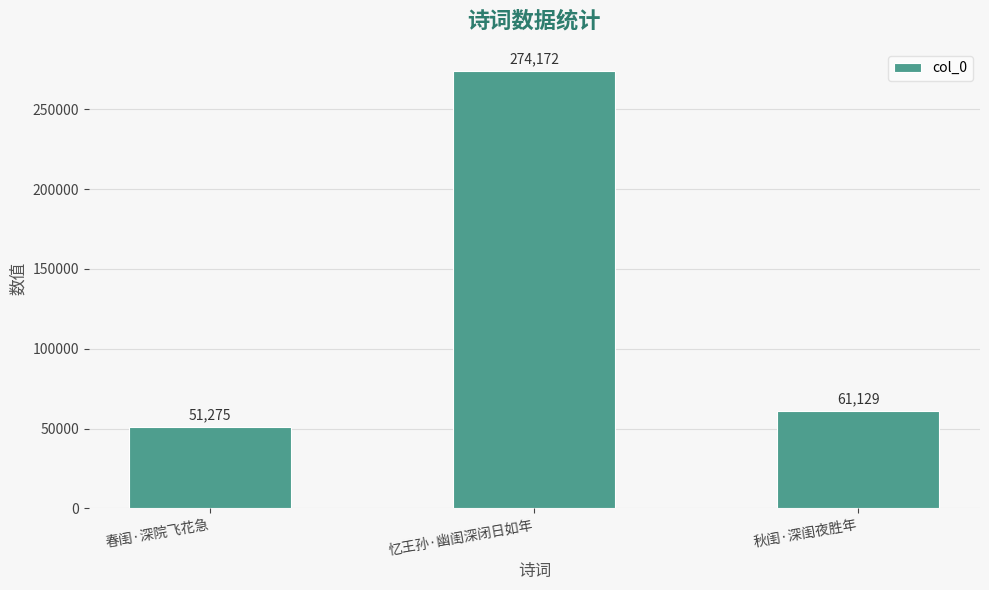

The chart shows a value of 51275 at 春闺·深院飞花急. True or false?

True